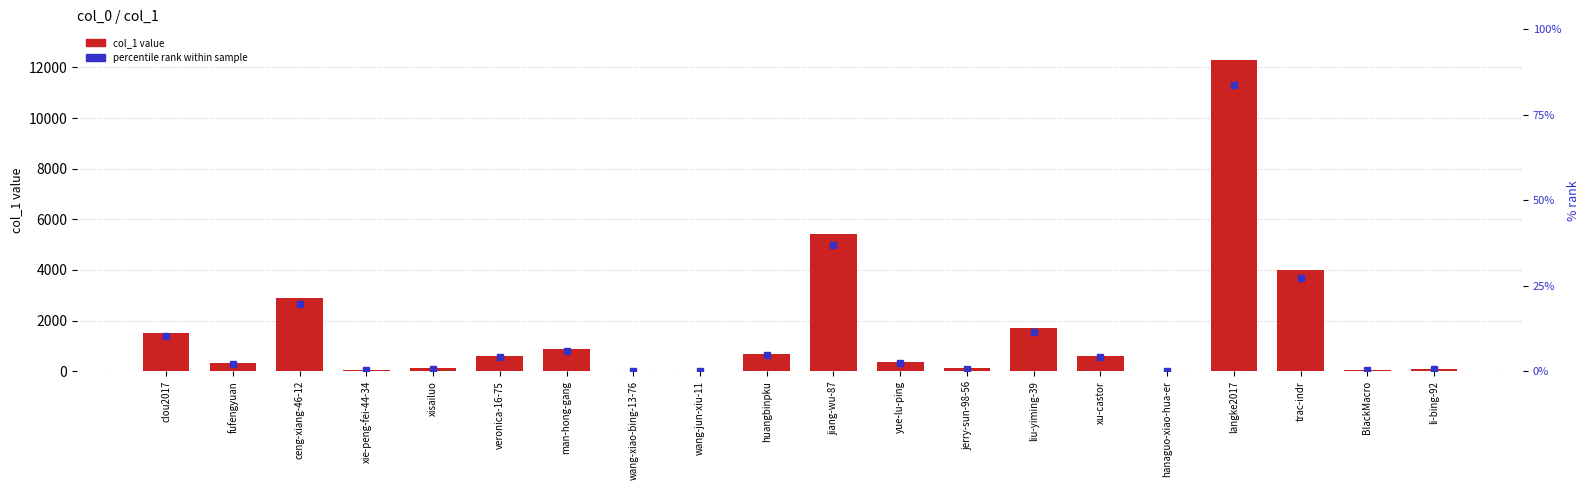

Is it true that the value at veronica-16-75 is 600?

True